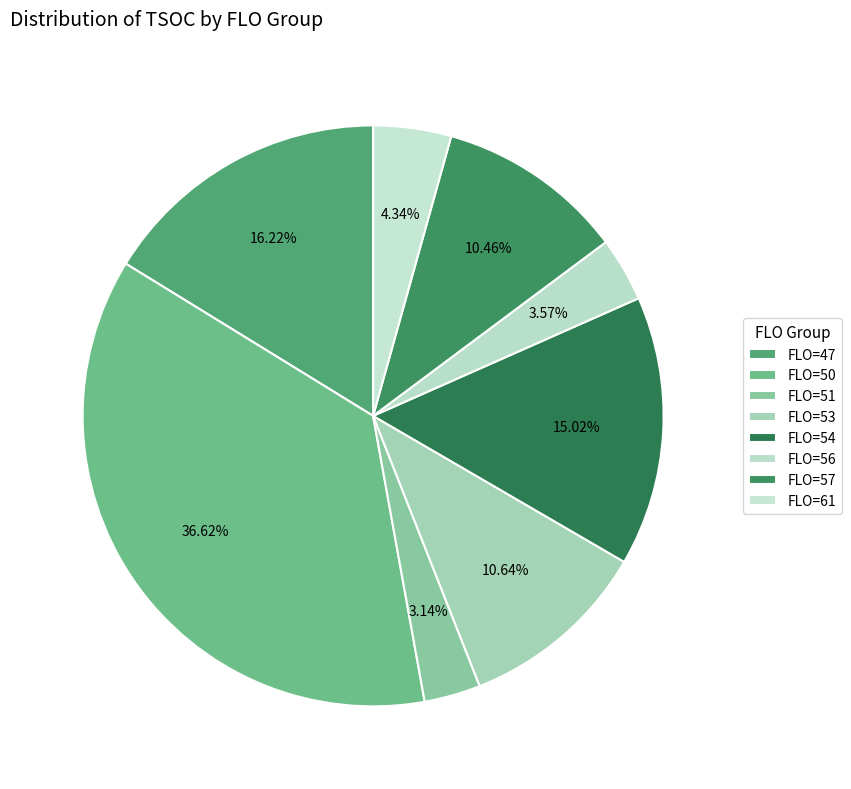

Which category has the biggest portion of the pie?

FLO=50